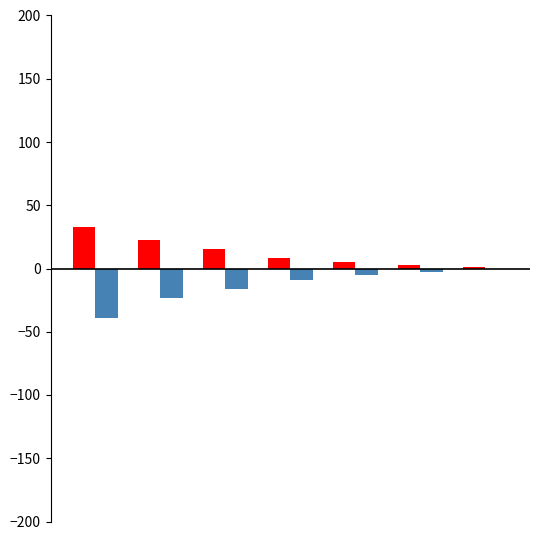

How many series are shown in this chart?

2